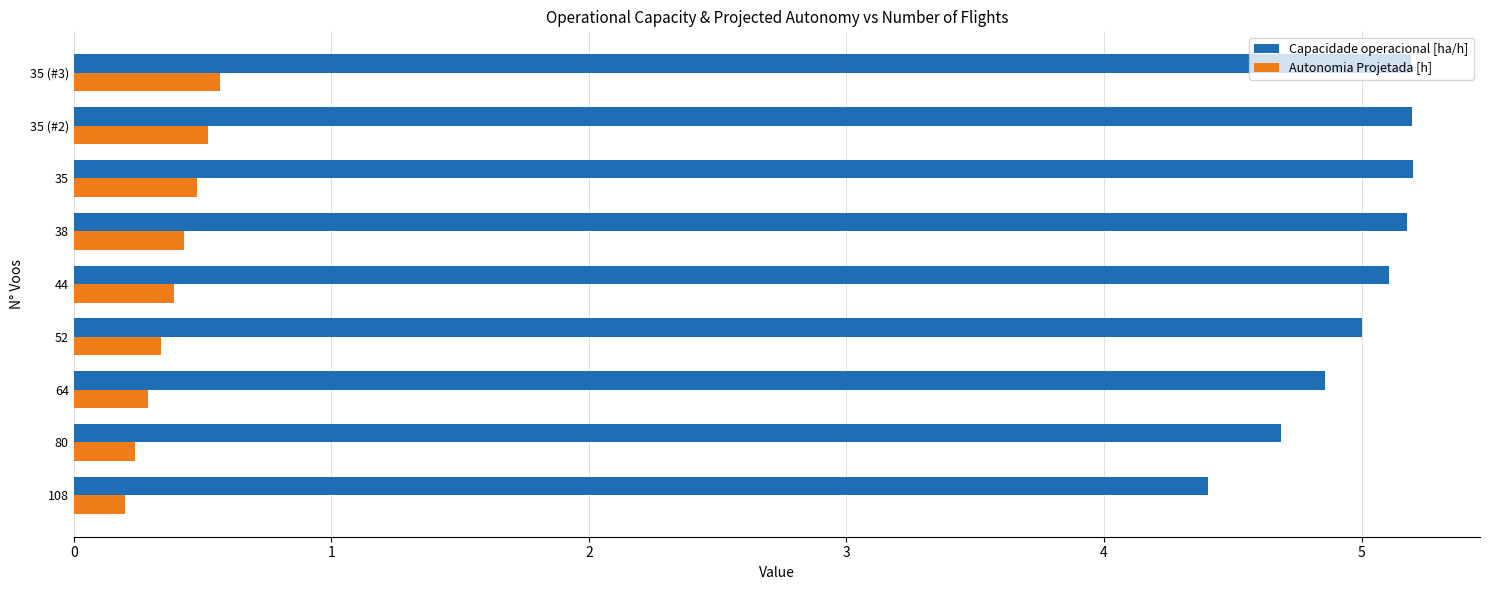

List the series in order of their peak value, lowest first.

Autonomia Projetada [h], Capacidade operacional [ha/h]